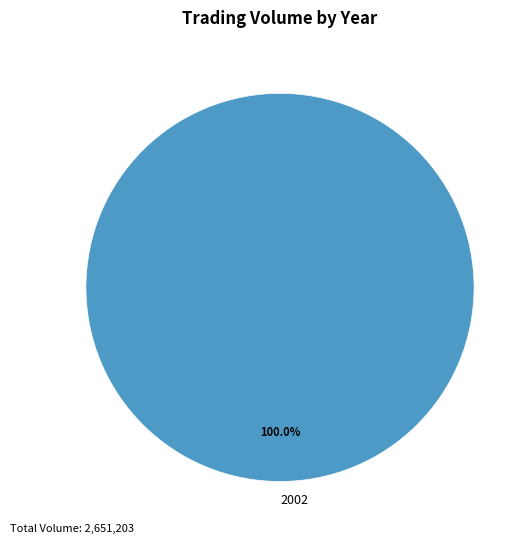

How many slices are in this pie chart?

1